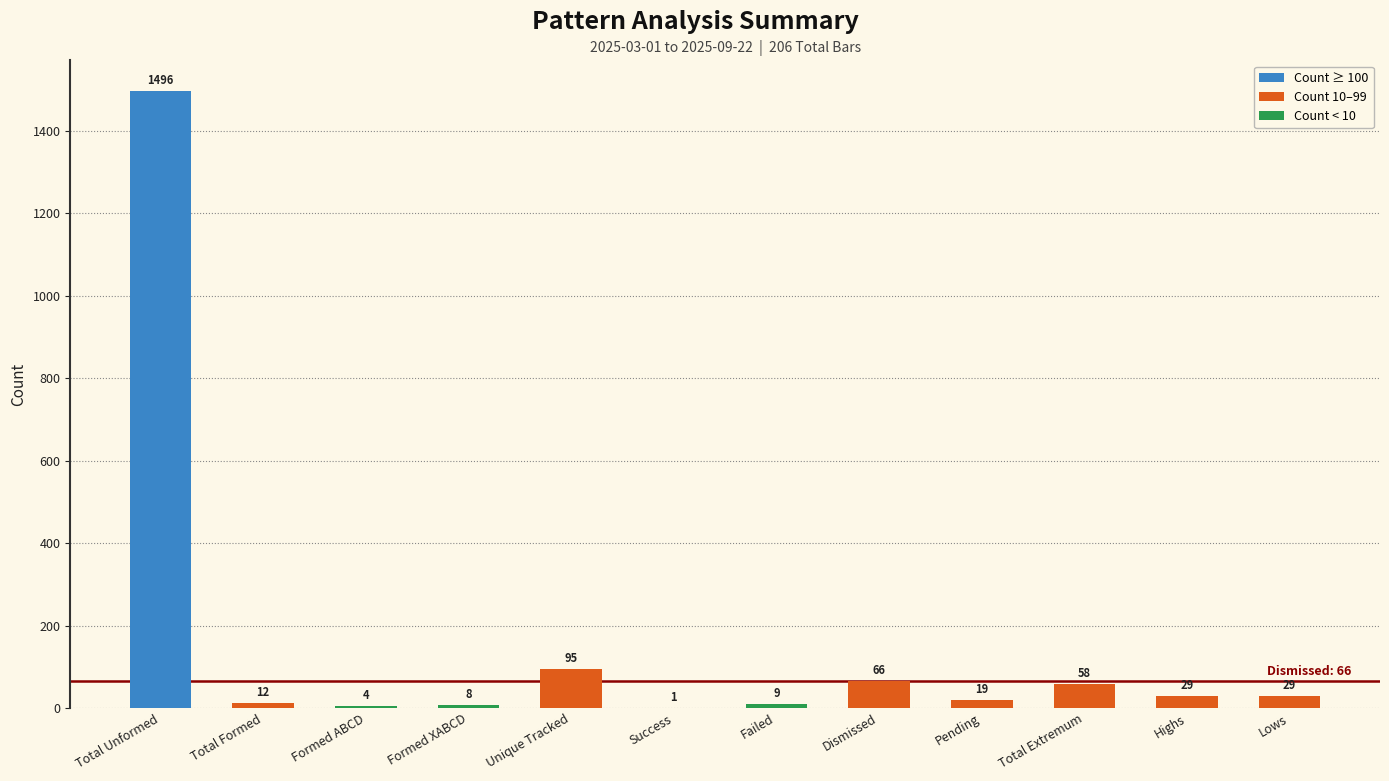

Reading left to right, extract all data points from this chart.

Total Unformed=1496	Total Formed=12	Formed ABCD=4	Formed XABCD=8	Unique Tracked=95	Success=1	Failed=9	Dismissed=66	Pending=19	Total Extremum=58	Highs=29	Lows=29